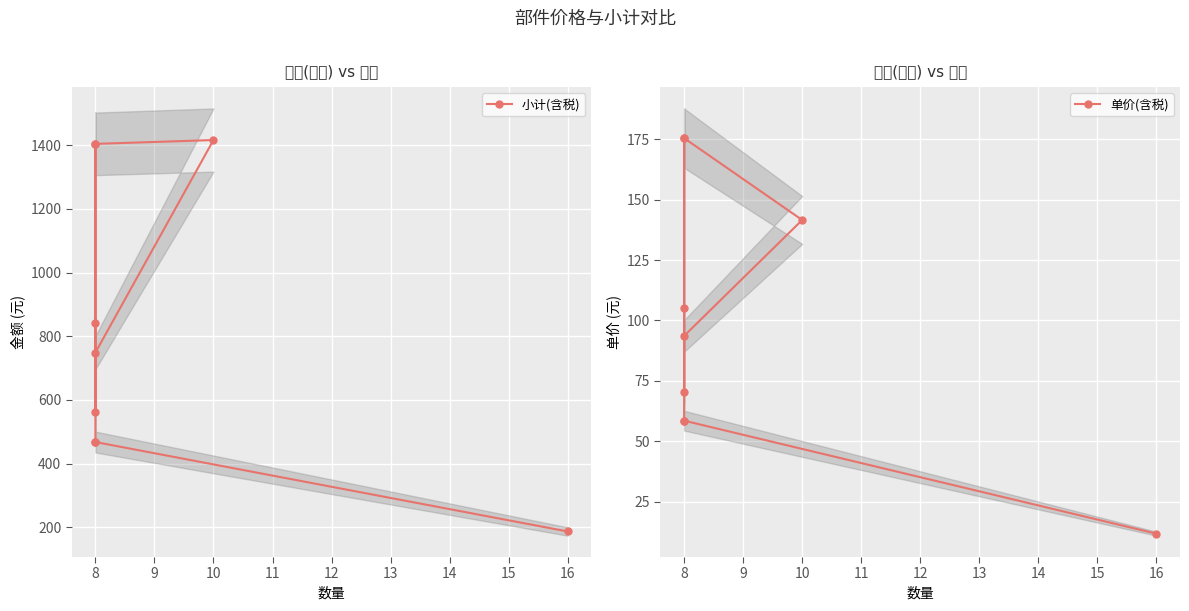

True or false: 单价(含税) has a value of 237.9 at 10.

False